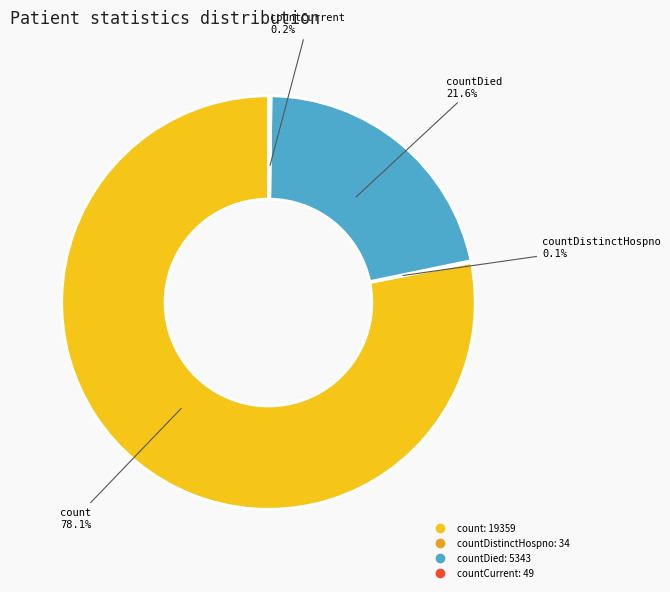

Is there a majority slice in this chart?

Yes